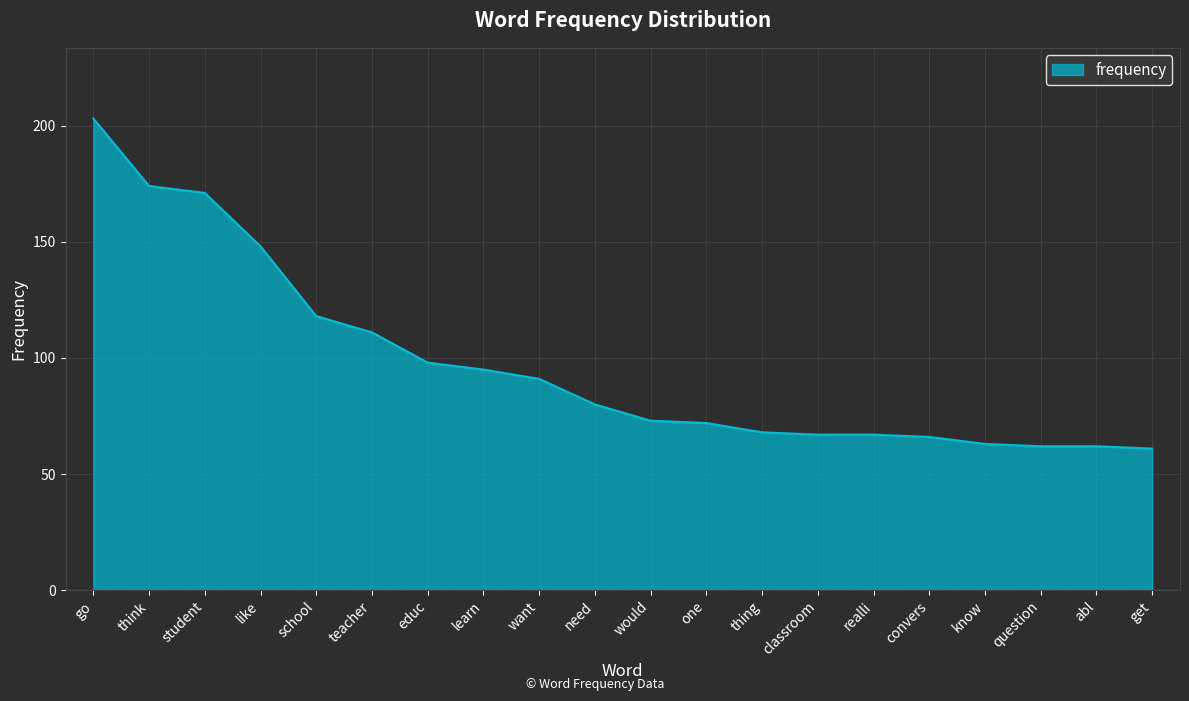

Does the chart have visible grid lines?

Yes